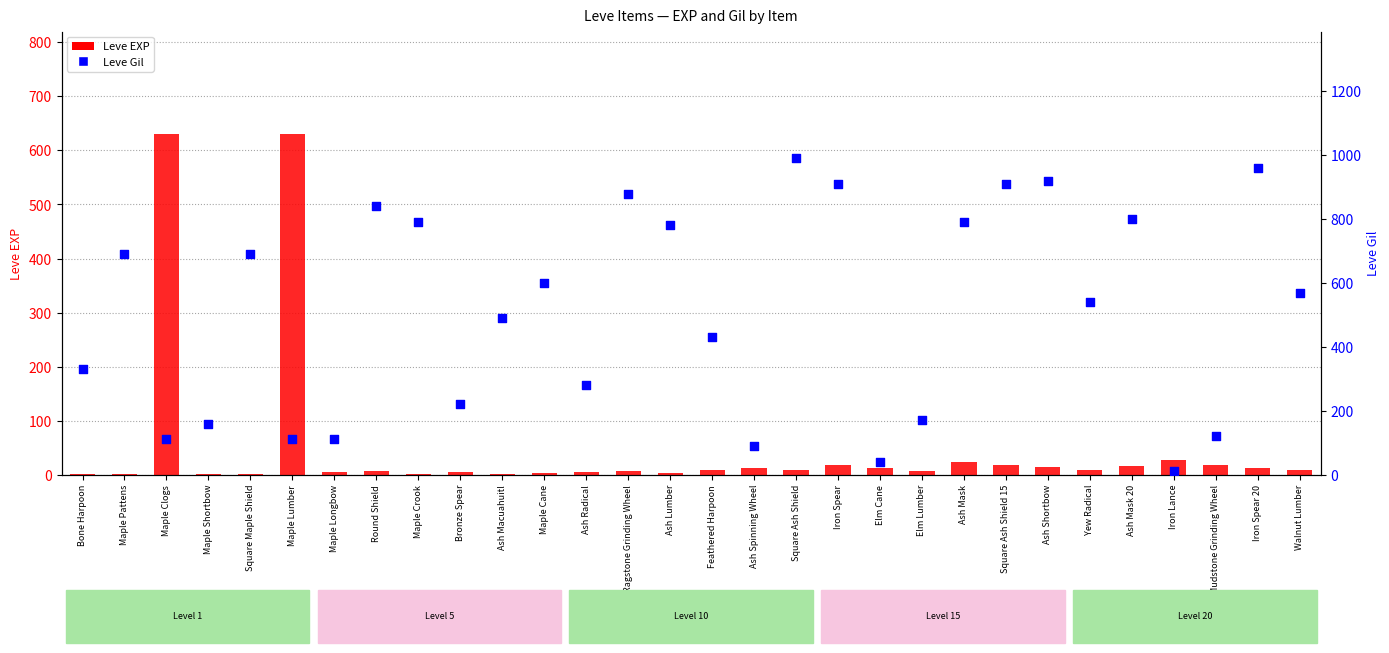

What is the total value across all series at Ash Radical?

284